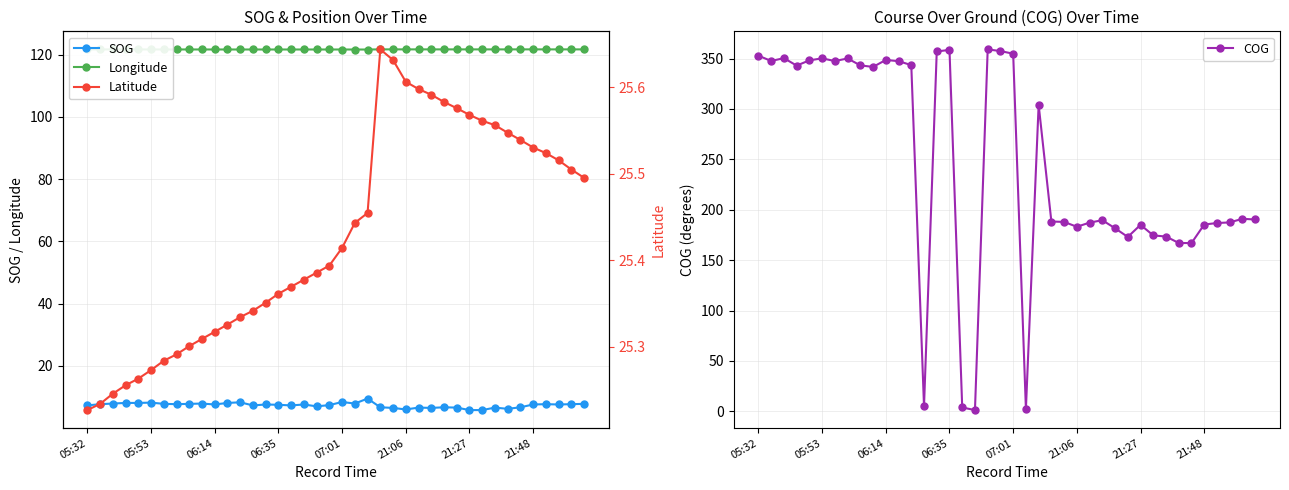

What is the maximum value for Longitude?

121.7